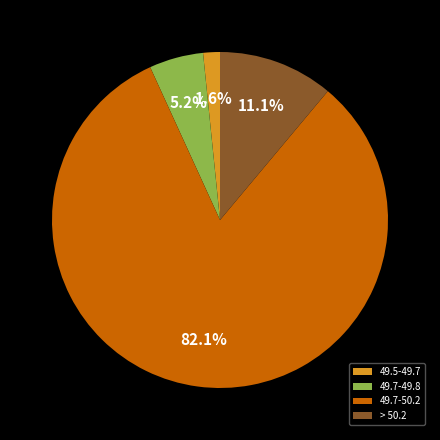

Does 49.7-49.8 account for over 50% of the chart?

No